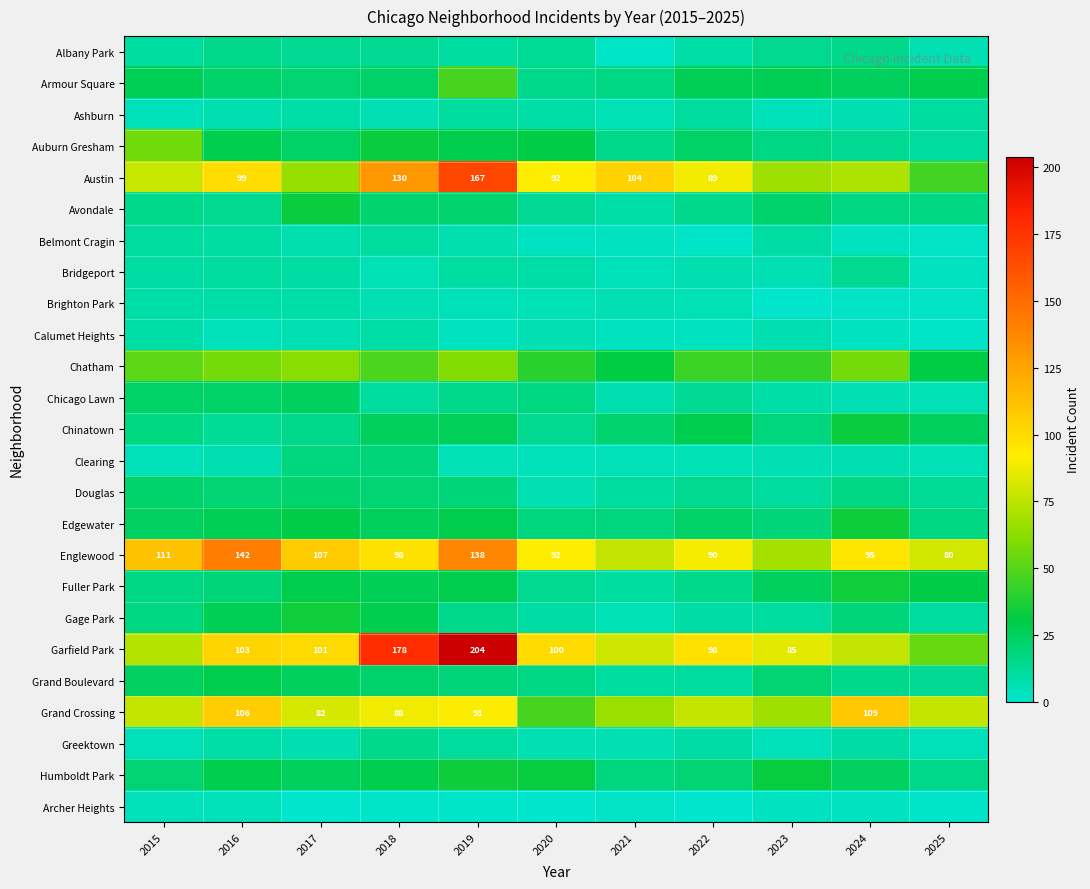

List the labels in order of Chicago Lawn value, largest first.

2017, 2015, 2016, 2020, 2019, 2022, 2018, 2023, 2021, 2024, 2025